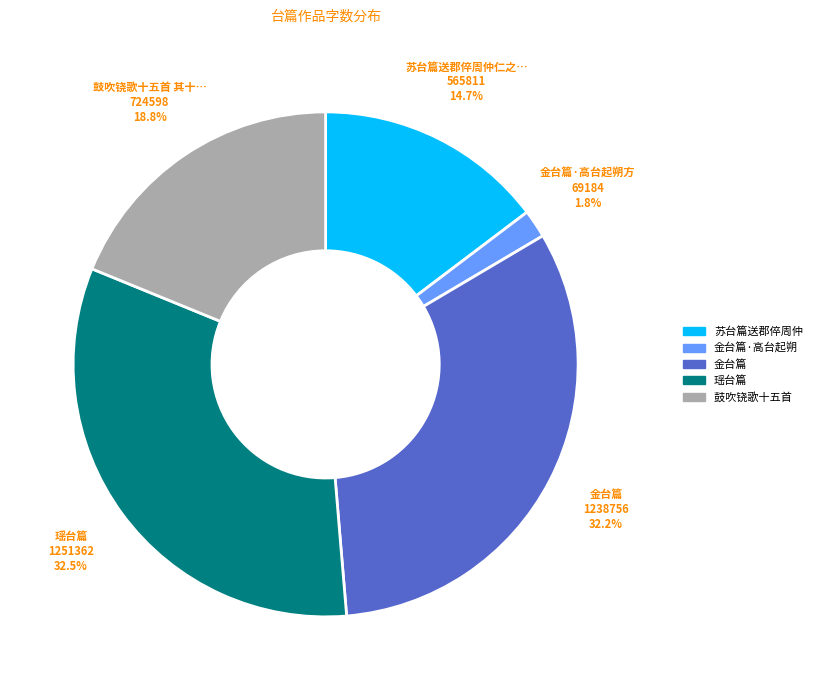

Is there a majority slice in this chart?

No